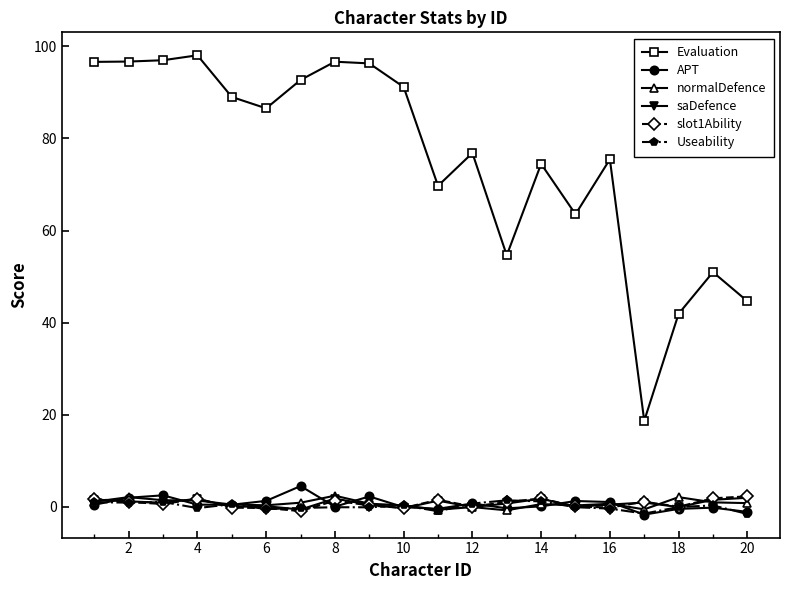

Is this an area chart (filled region under the line)?

No